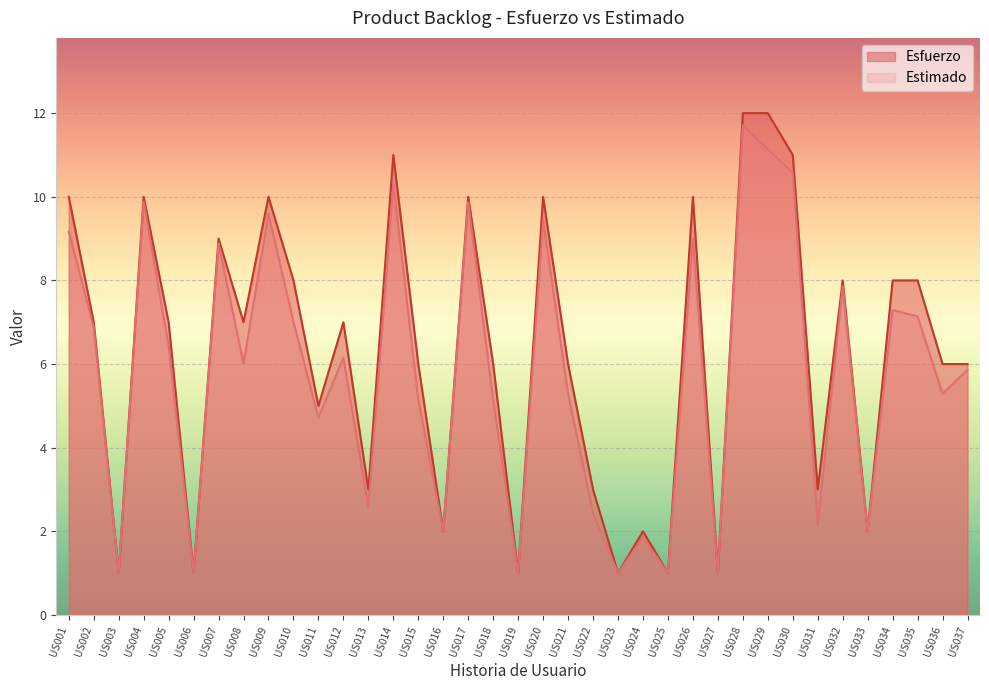

True or false: Esfuerzo and Estimado intersect in this chart.

False